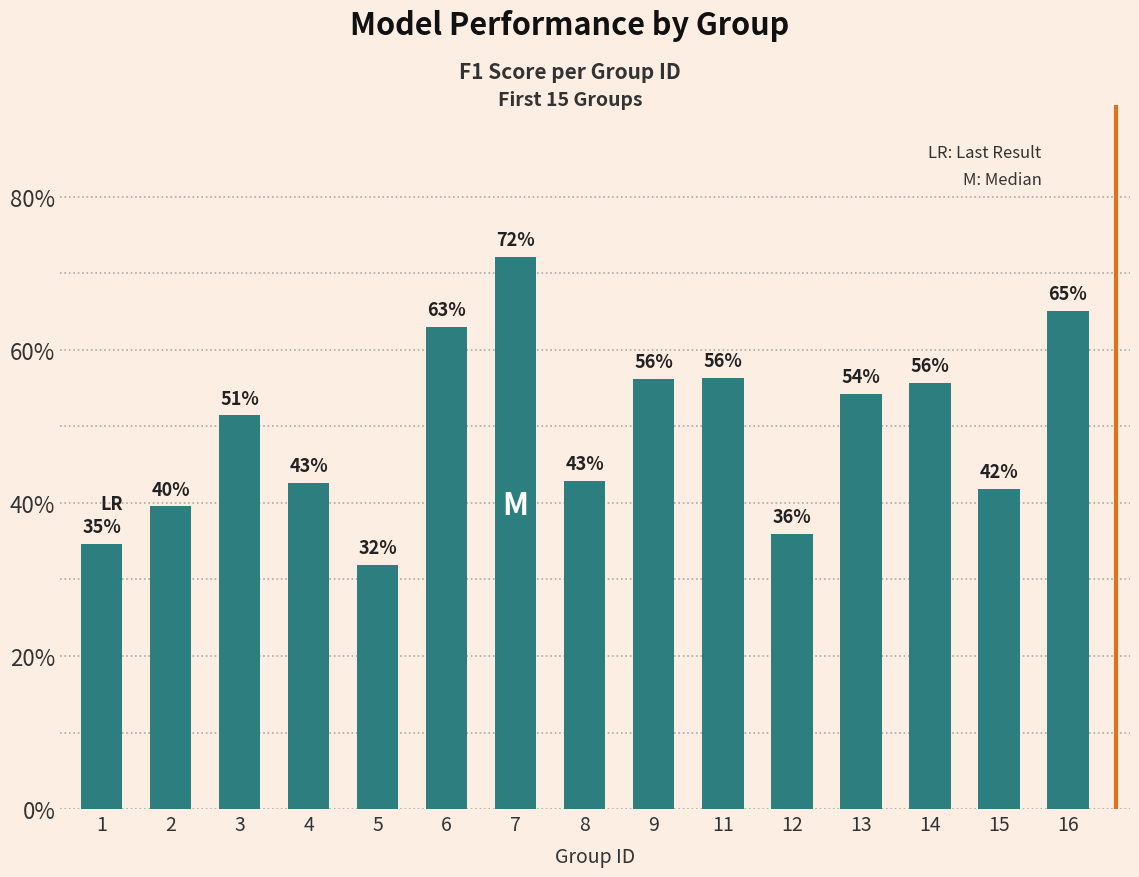

Which label corresponds to the largest value in the chart?

7